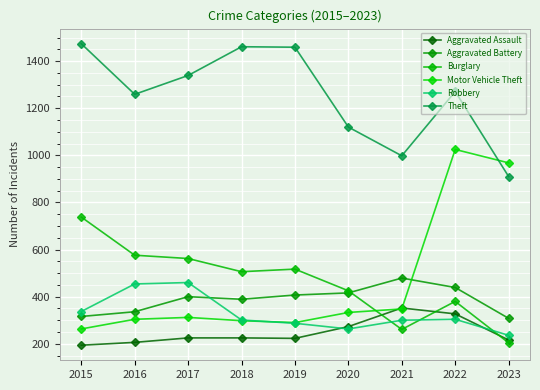

What is the total value across all series at 2016?

3135